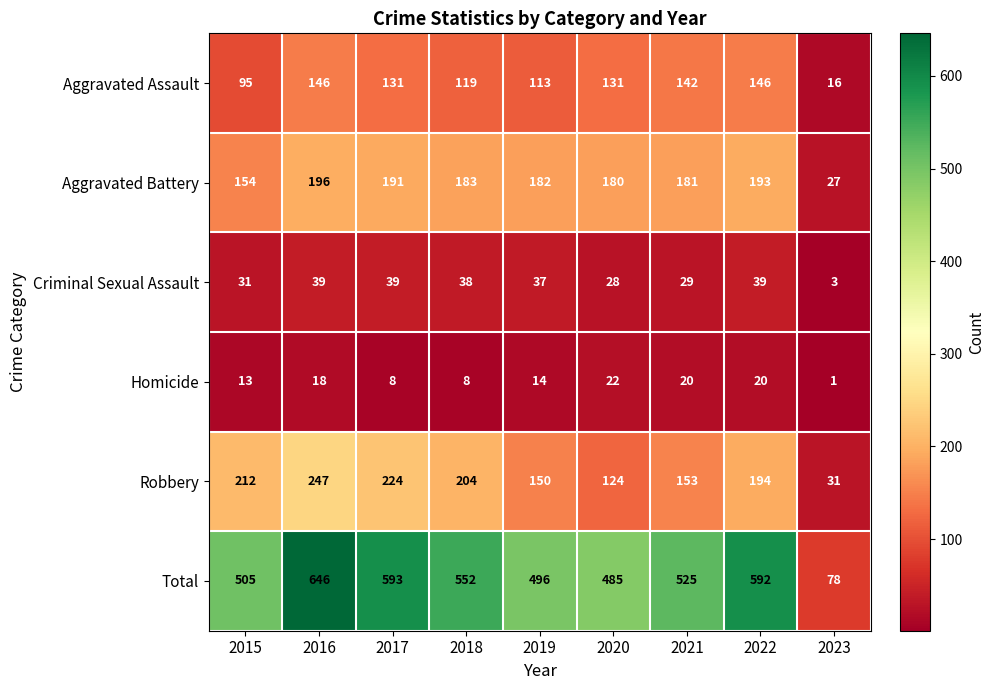

Where does the Robbery series first go above 194?

2015